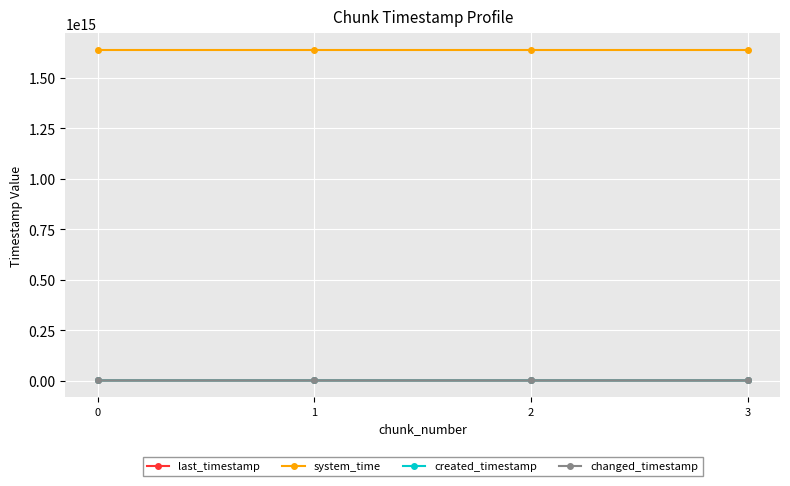

At 2, list the series in order from smallest to largest.

created_timestamp, last_timestamp, changed_timestamp, system_time